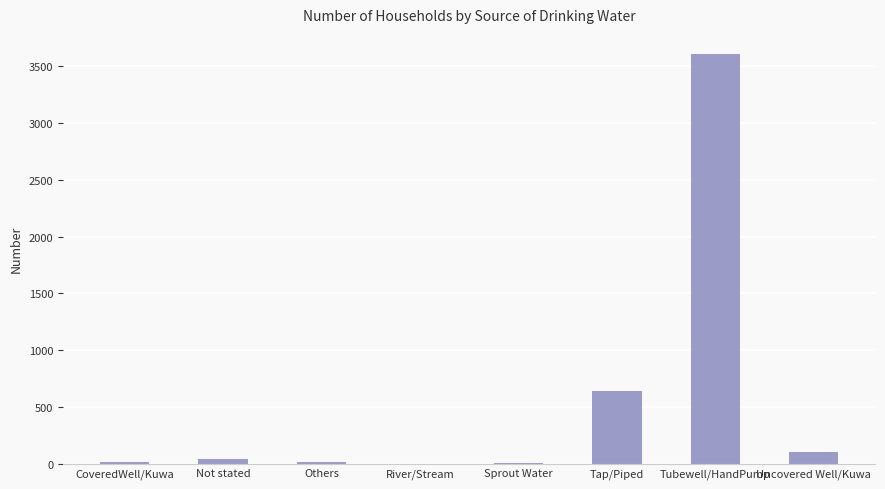

What is the change in value from CoveredWell/Kuwa to Tap/Piped?

+624